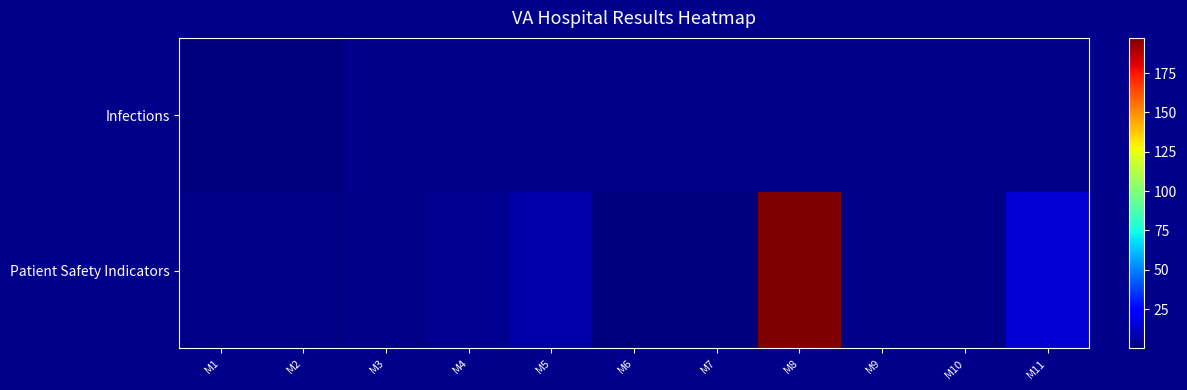

Which series changed the most between M9 and M11?

Patient Safety Indicators